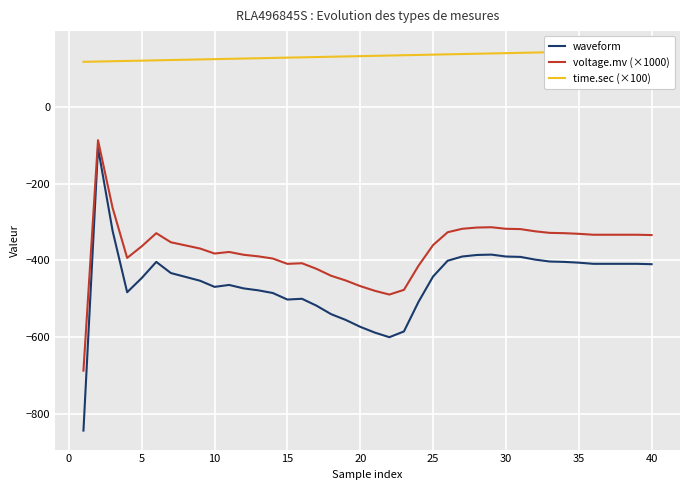

What is the highest value of the voltage.mv (×1000) series?

-87.2